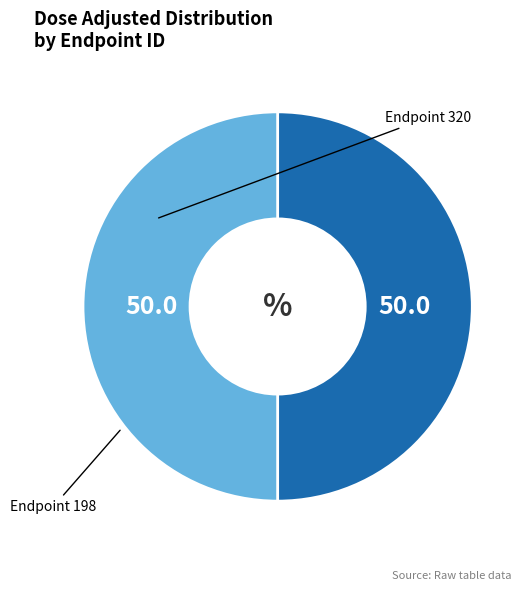

Is it true that Endpoint 320 is 50% of the pie?

True